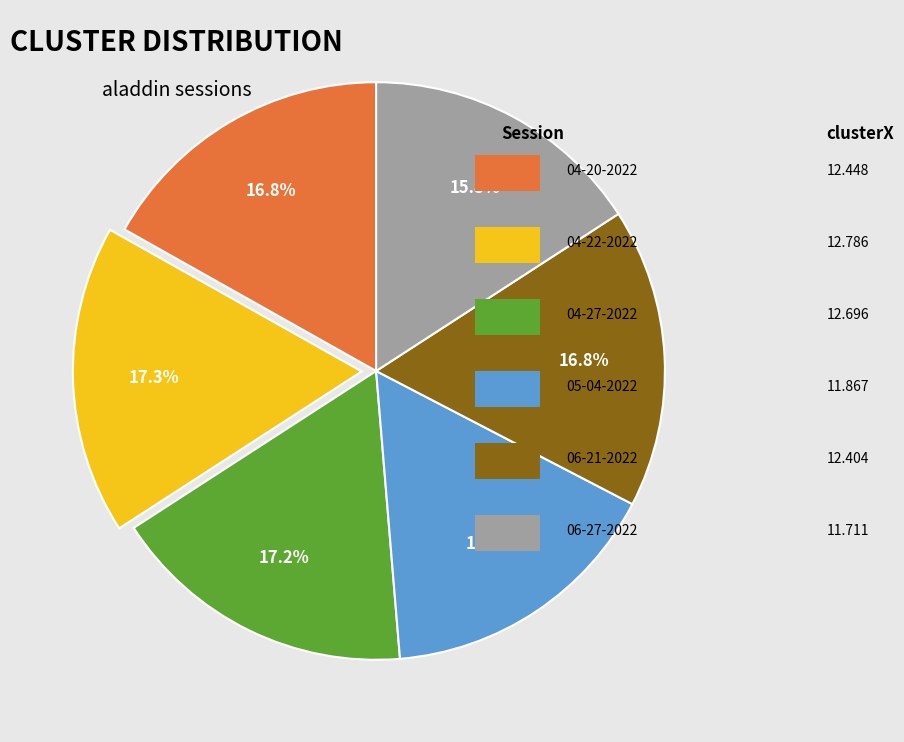

How many segments does this pie chart have?

6